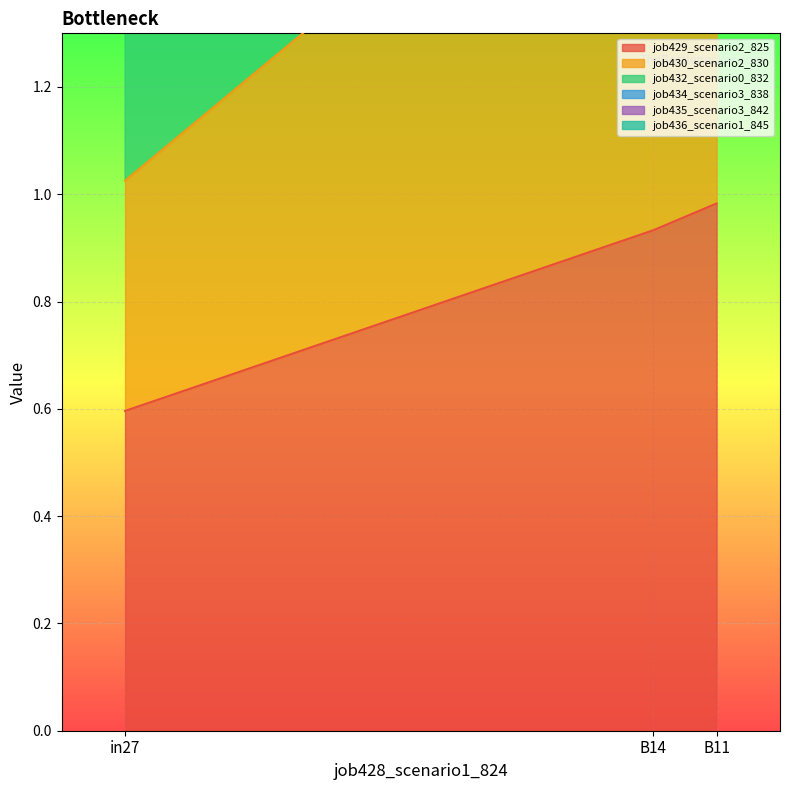

At how many categories does at least one series exceed 2?

2